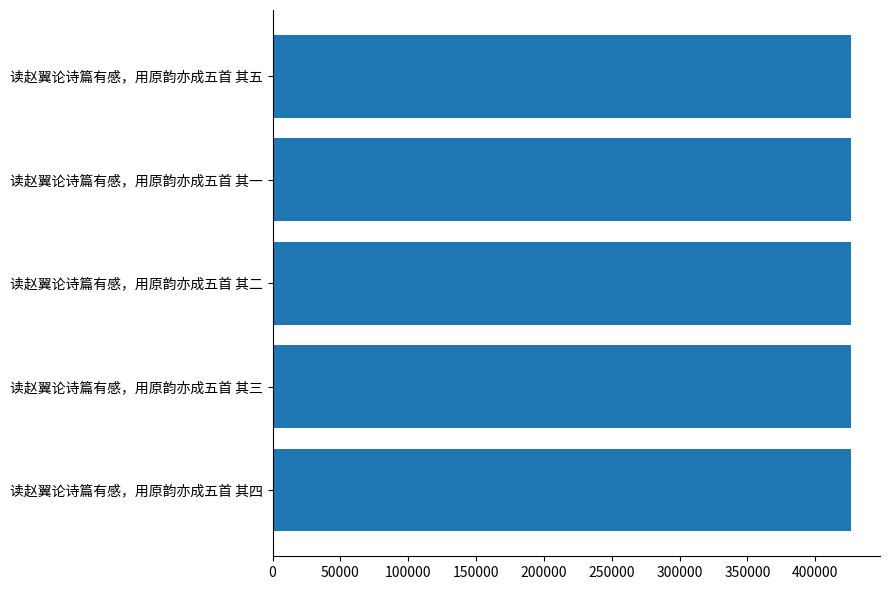

True or false: the data shows 134084 at 读赵翼论诗篇有感，用原韵亦成五首 其二.

False